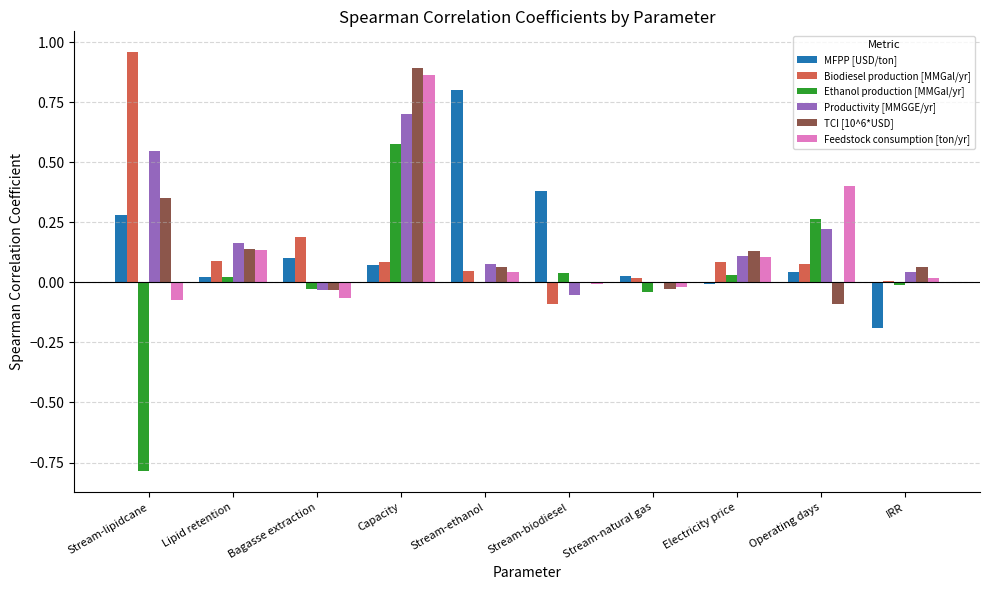

The value of TCI [10^6*USD] at Bagasse extraction is -0.0. True or false?

True